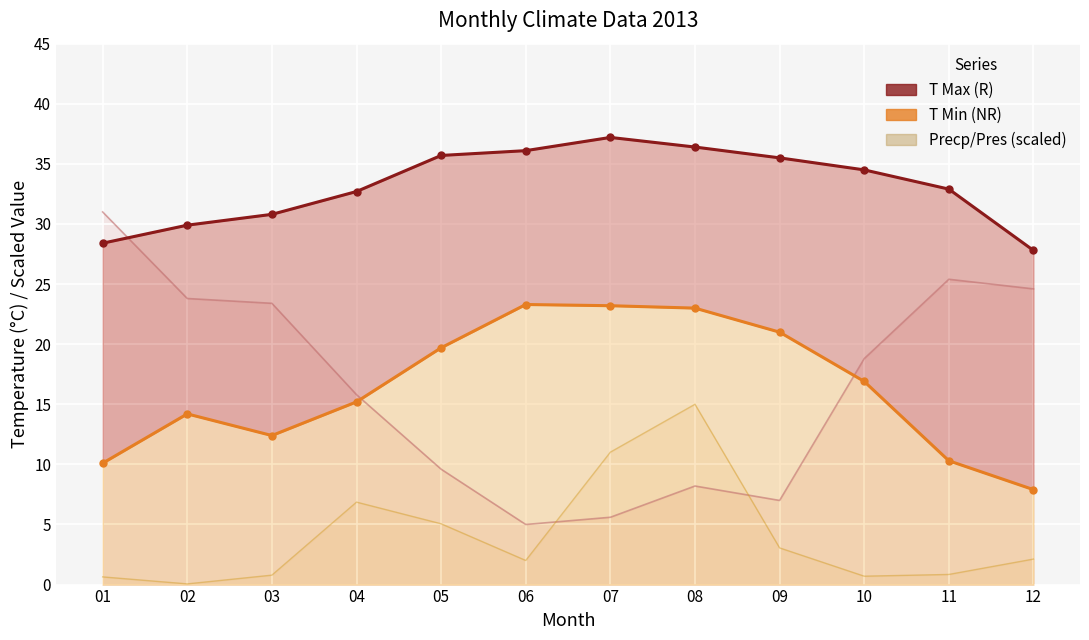

Reading left to right, transcribe all the data shown in this chart.

T Max: 01=28.4	02=29.9	03=30.8	04=32.7	05=35.7	06=36.1	07=37.2	08=36.4	09=35.5	10=34.5	11=32.9	12=27.8
T Min: 01=10.1	02=14.2	03=12.4	04=15.2	05=19.7	06=23.3	07=23.2	08=23.0	09=21.0	10=16.9	11=10.3	12=7.9
StnPresMax (scaled): 01=31.0	02=23.8	03=23.4	04=15.8	05=9.6	06=5.0	07=5.6	08=8.2	09=7.0	10=18.8	11=25.4	12=24.6
Precp1DayMax (scaled): 01=0.6	02=0.1	03=0.8	04=6.9	05=5.1	06=2.0	07=11.0	08=15.0	09=3.1	10=0.7	11=0.8	12=2.1